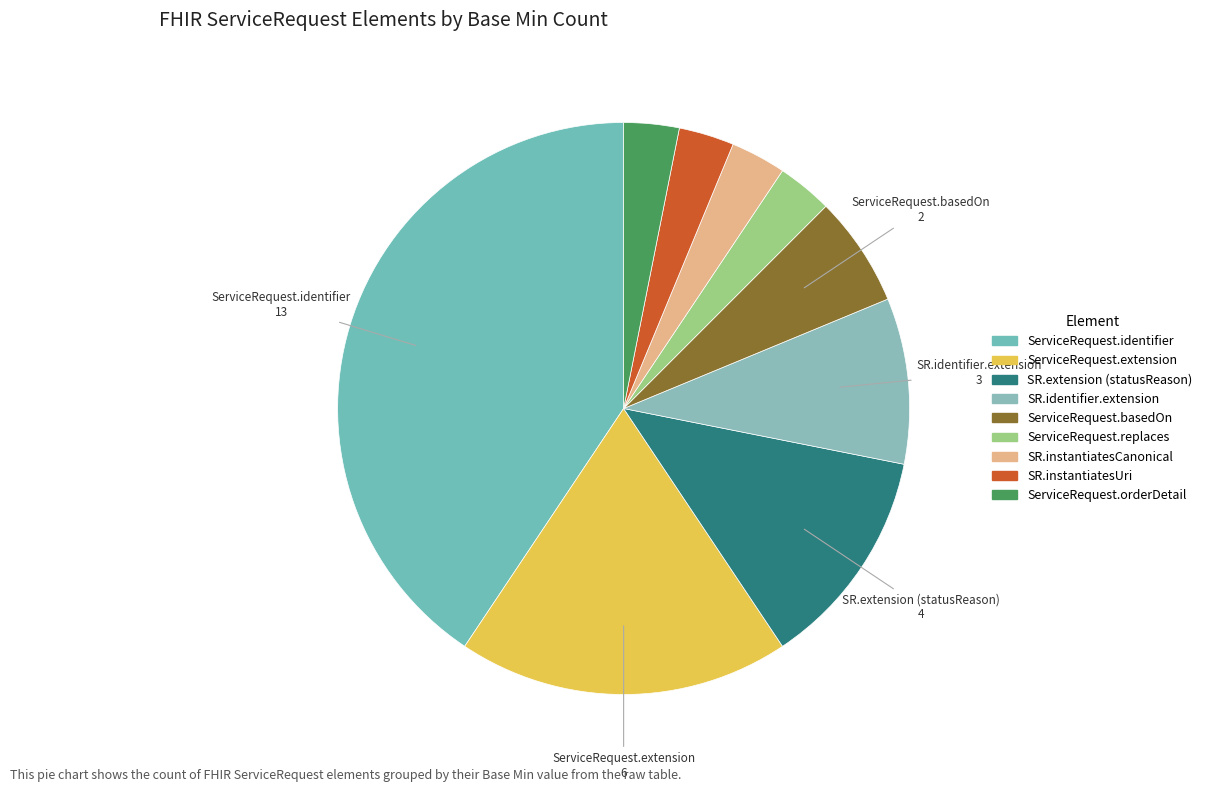

How many slices are in this pie chart?

9